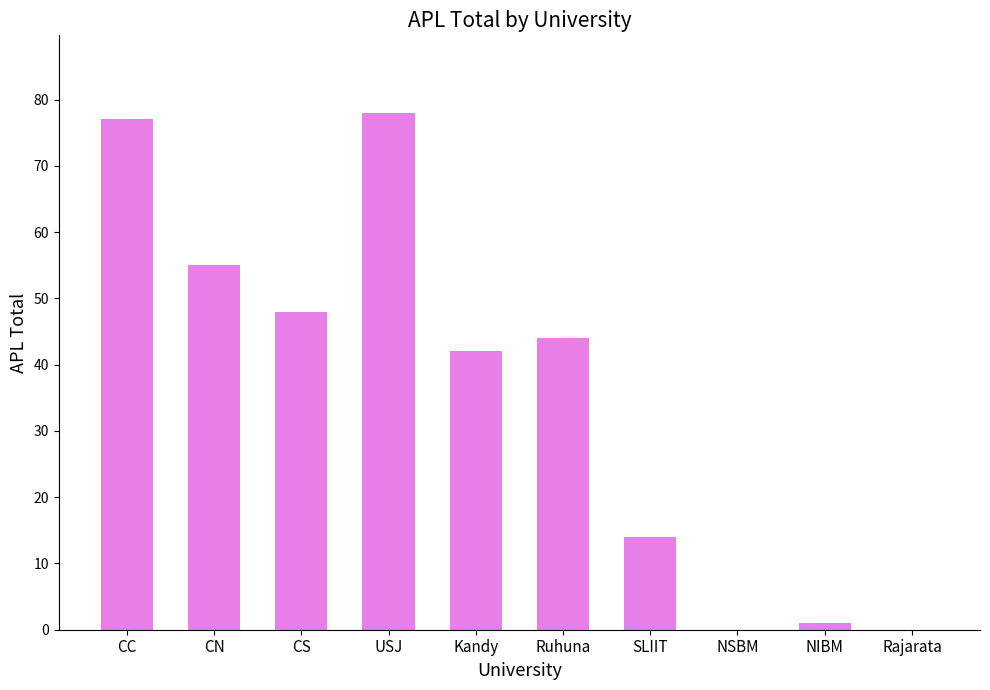

What is the greatest value displayed?

78